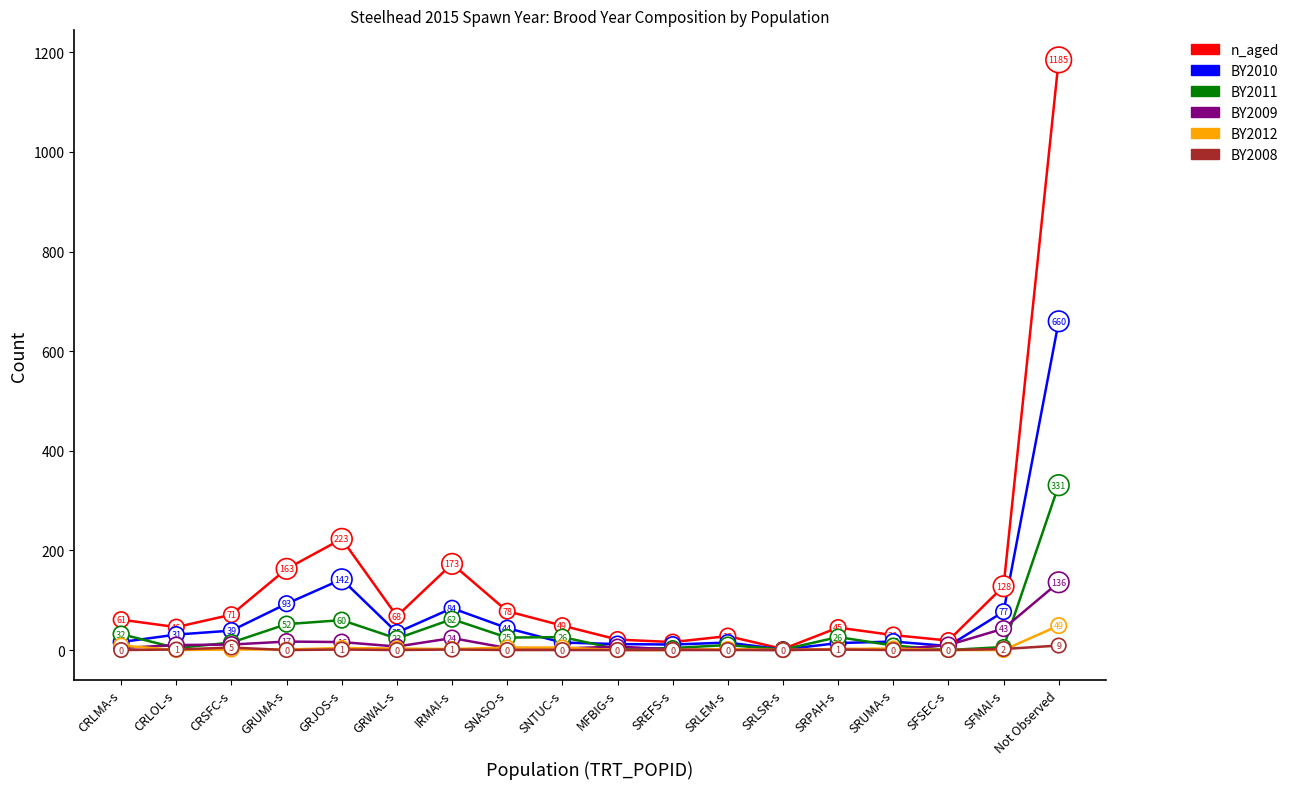

What is the difference between the maximum and minimum values in the BY2009 series?

136